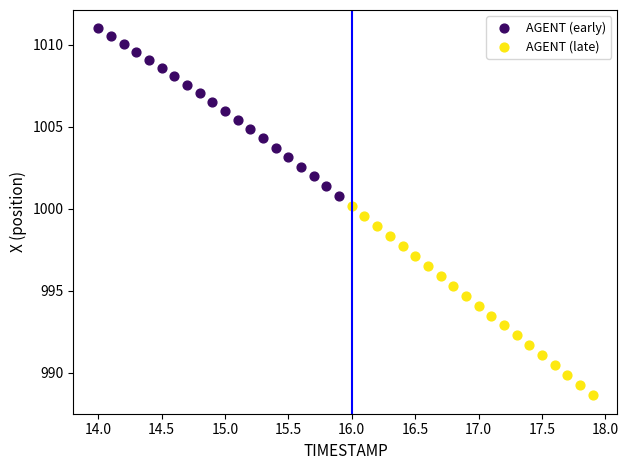

Which series has the largest Y range (max minus min)?

AGENT (late)